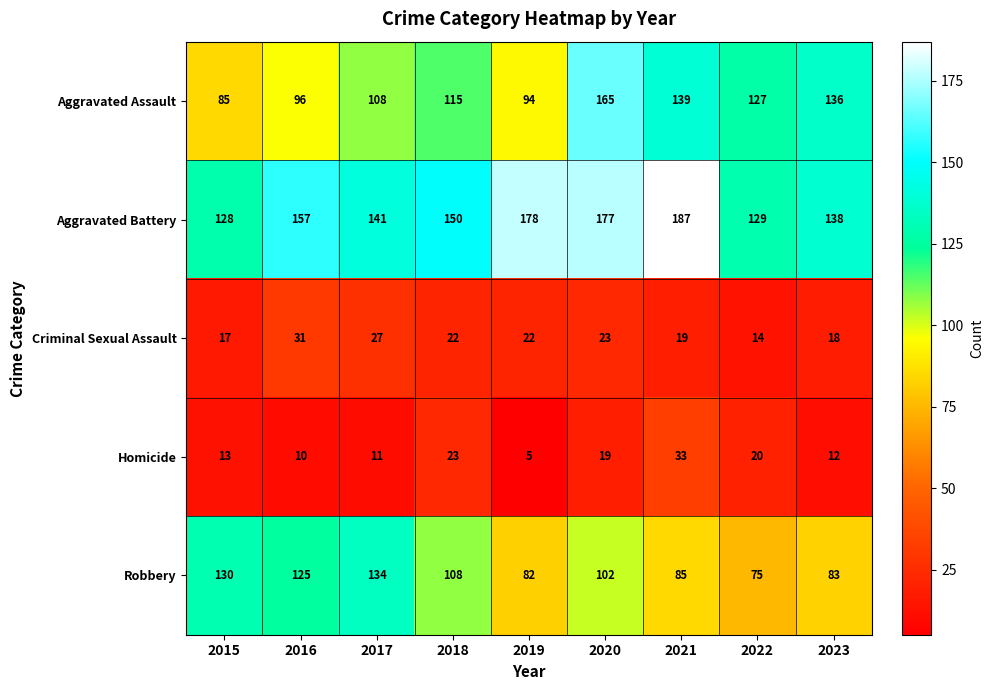

How many values in the Aggravated Assault series are below 115?

4